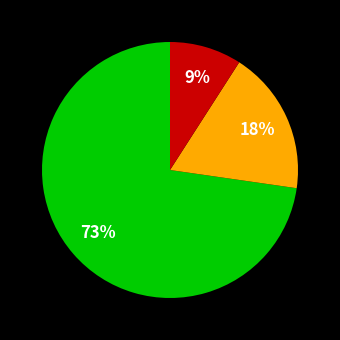

To the nearest percent, what is the average slice percentage?

33%